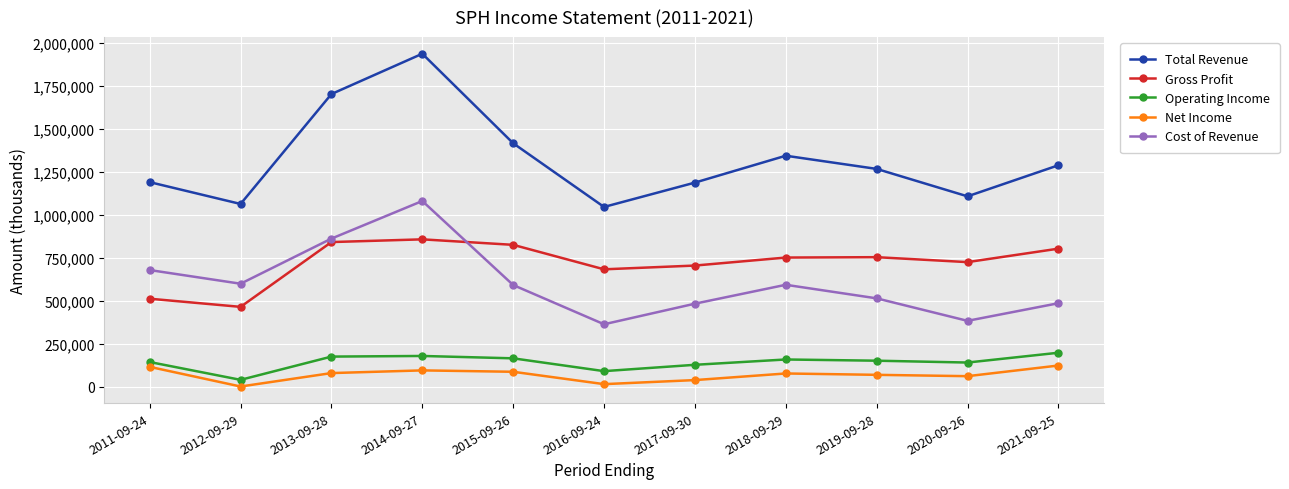

At which category does Cost of Revenue reach its first local peak?

2014-09-27